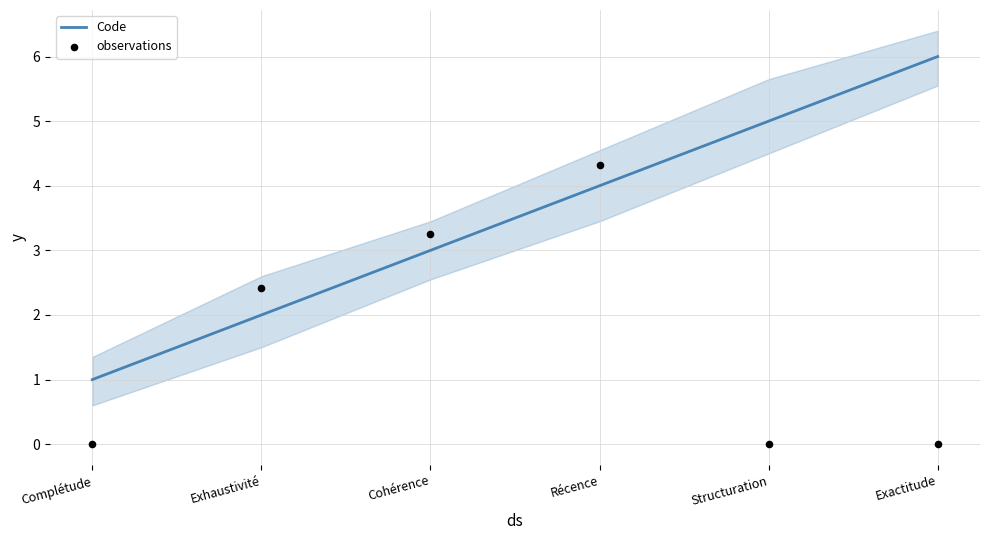

Which series has the largest Y range (max minus min)?

Code